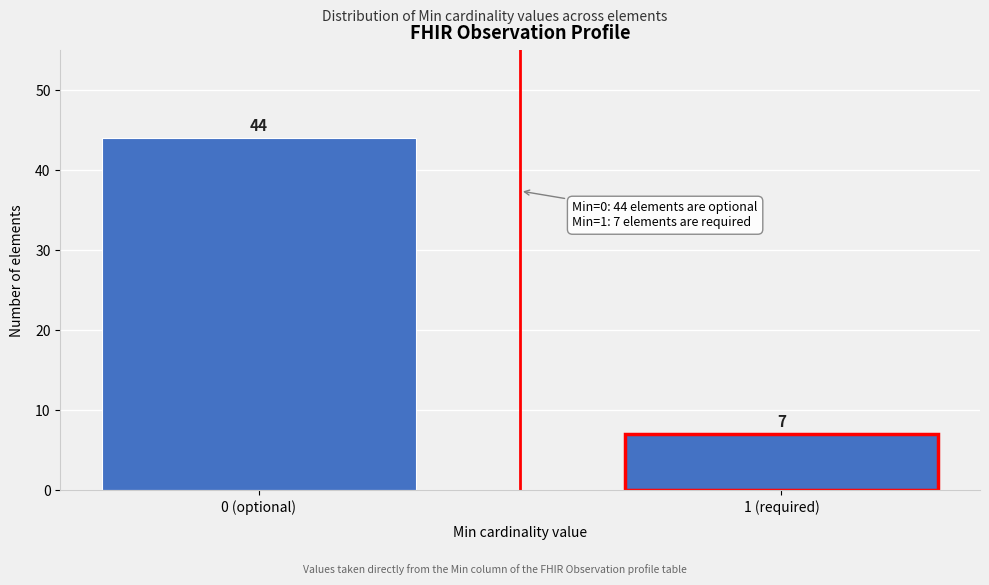

Reading left to right, list all the values displayed in this chart.

0 (optional)=44	1 (required)=7